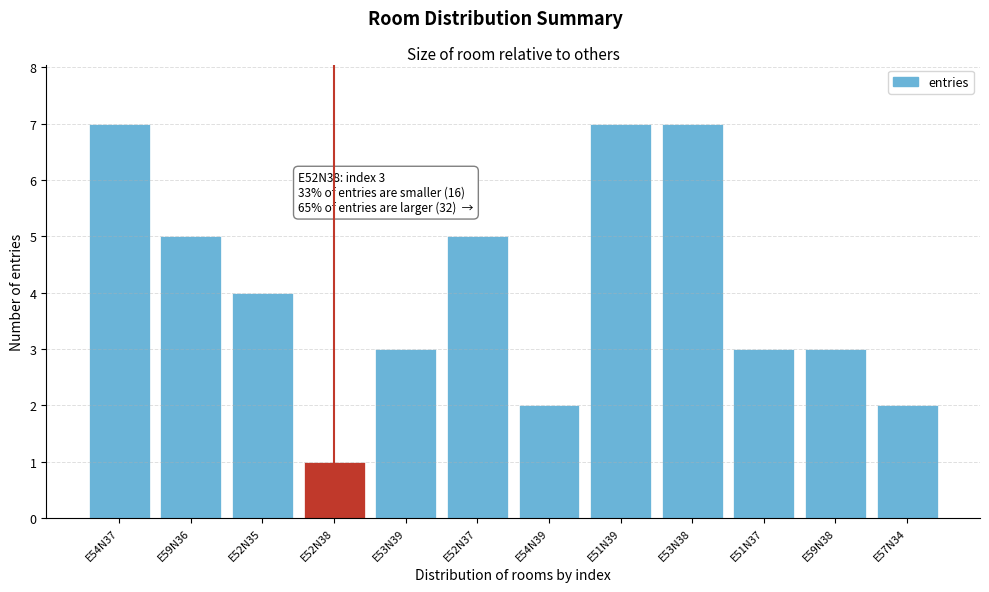

Reading left to right, list all the values displayed in this chart.

7	5	4	1	3	5	2	7	7	3	3	2